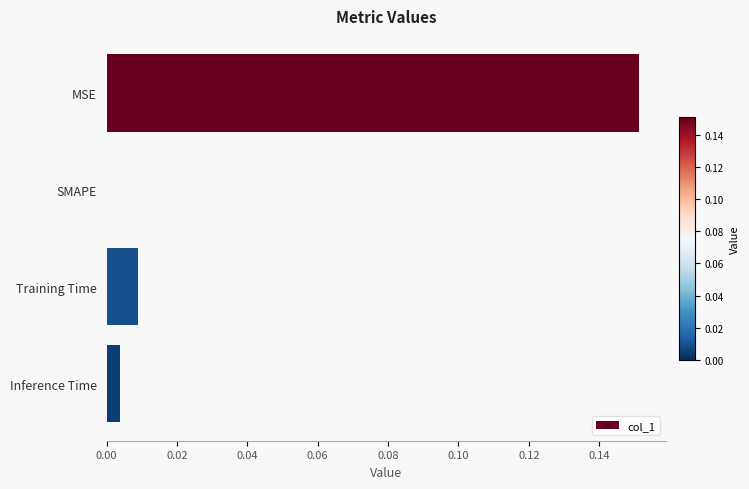

True or false: the data shows 0.0 at SMAPE.

True